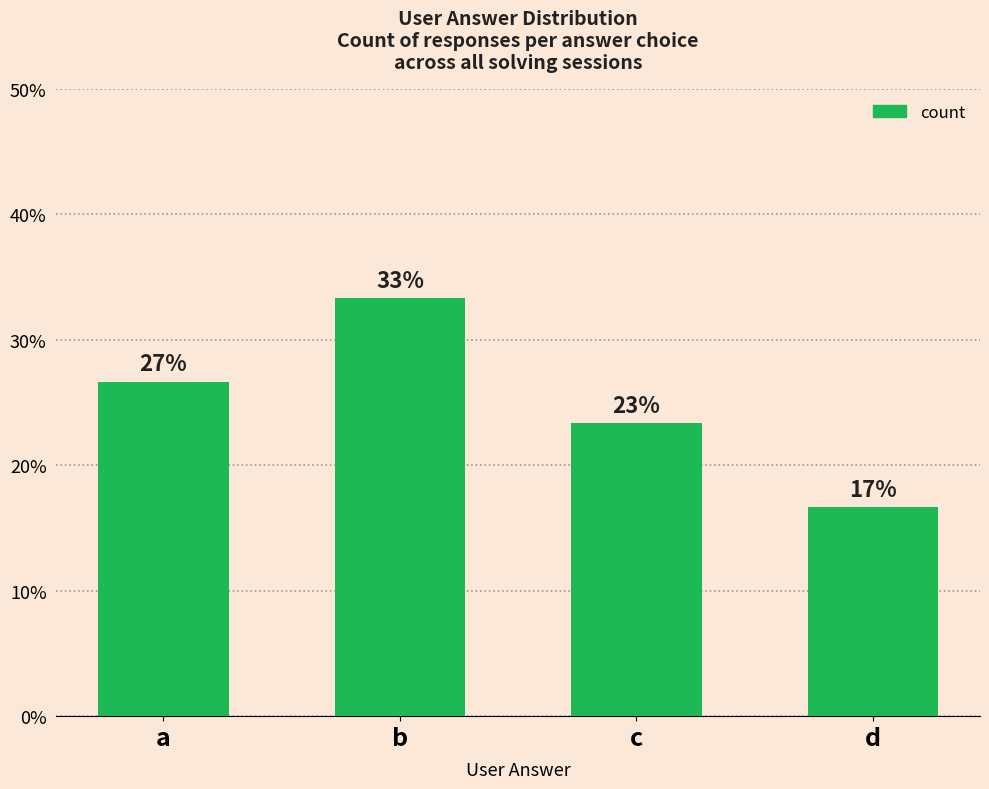

Does the chart contain any negative values?

No